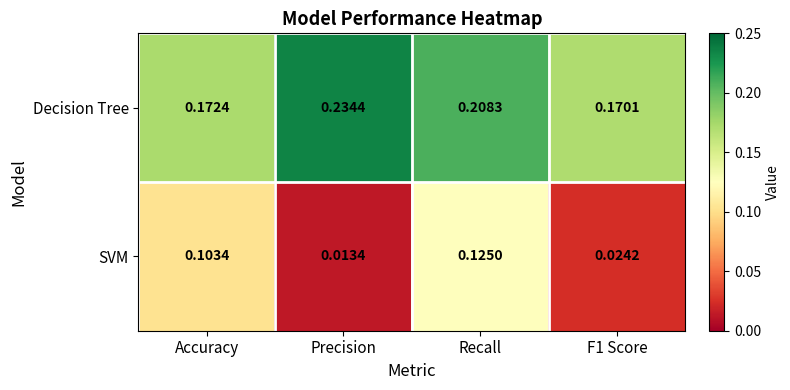

At how many categories does at least one series exceed 0?

4